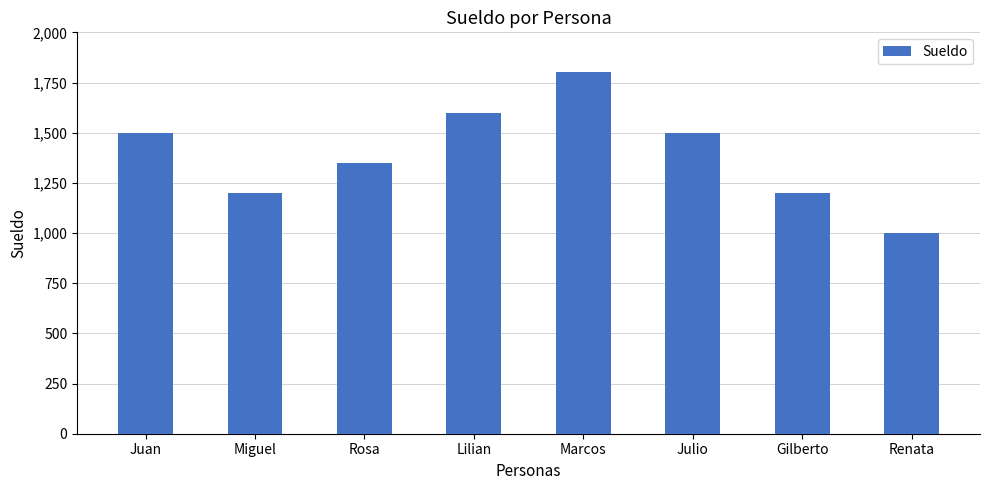

Which has a higher value, Julio or Rosa?

Julio